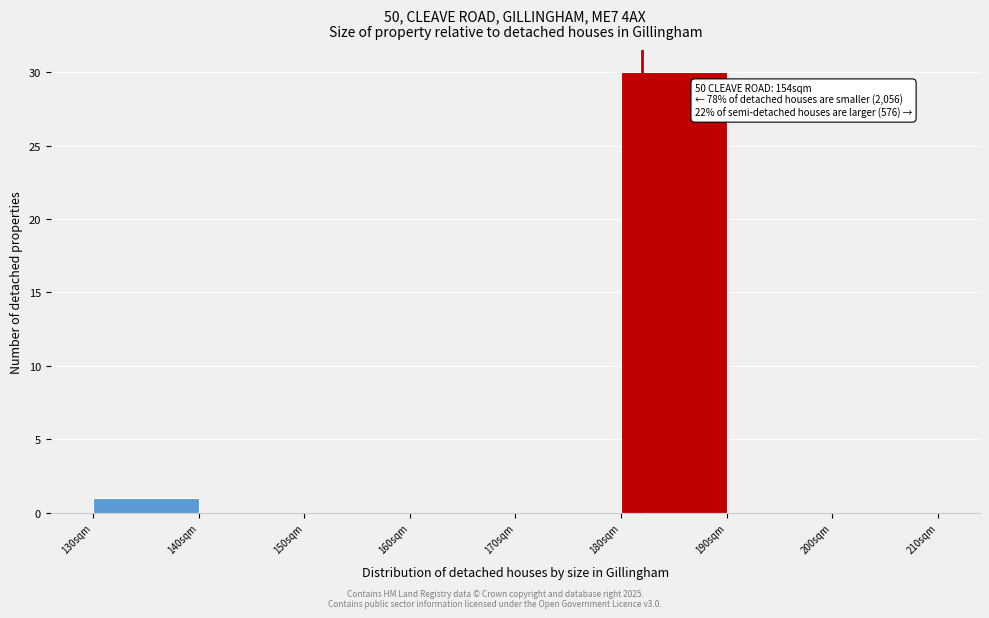

Which range on the x-axis has the tallest bar?

180 to 190